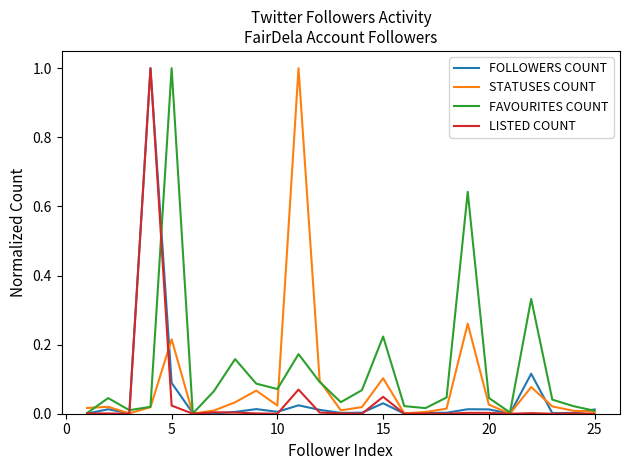

How many lines are shown in the chart?

4